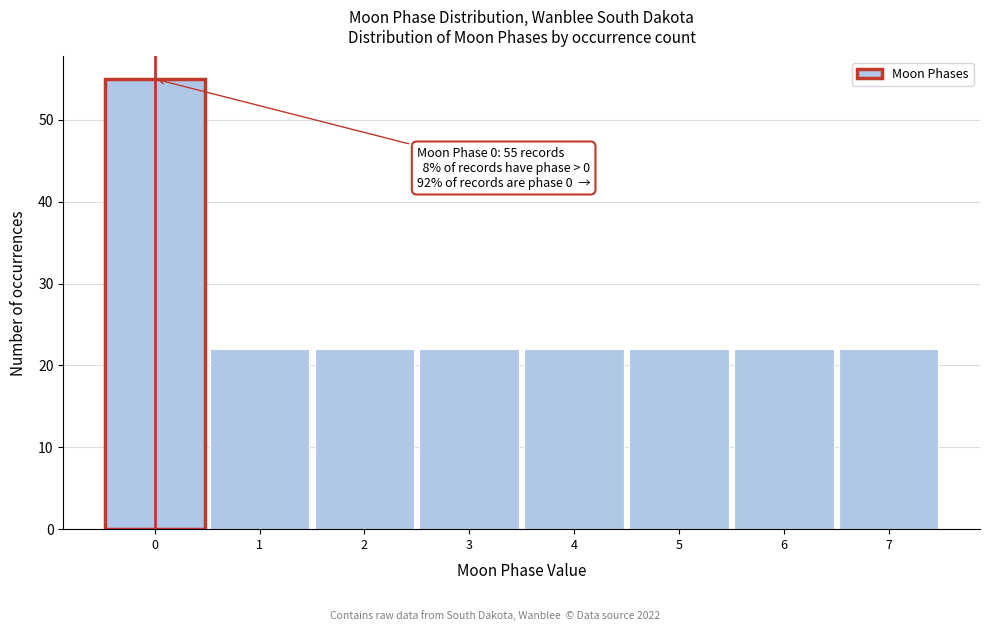

Which range on the x-axis has the tallest bar?

-0.5 to 0.5